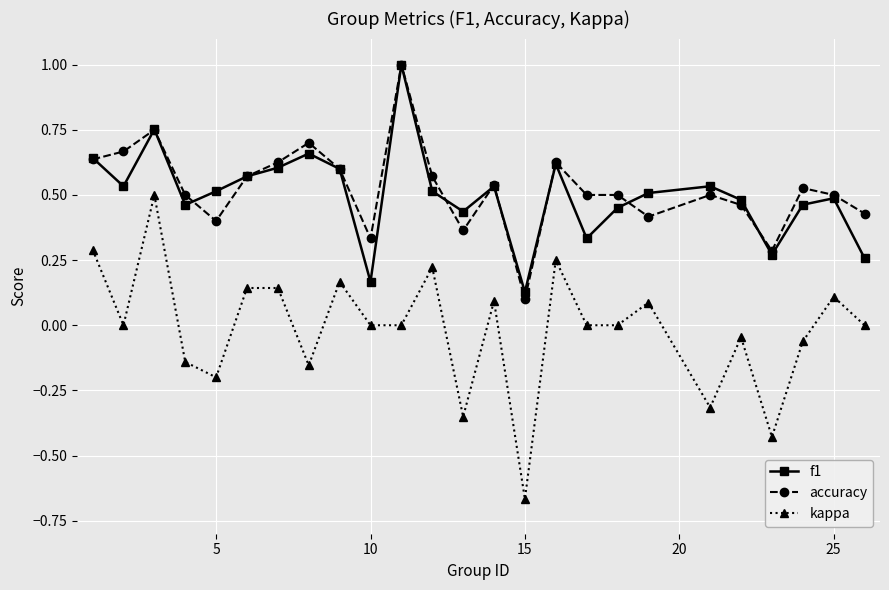

What is the maximum value shown in the chart?

1.0